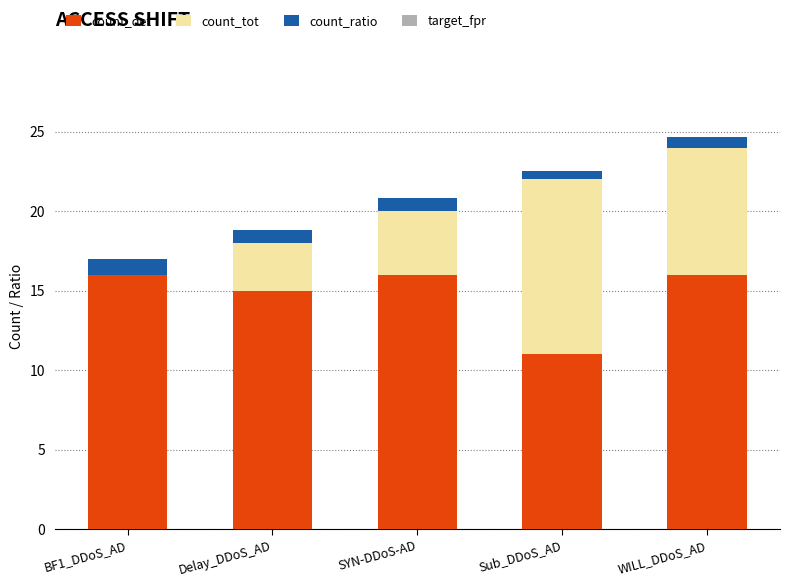

What is the sum of all count_det values?

74.0